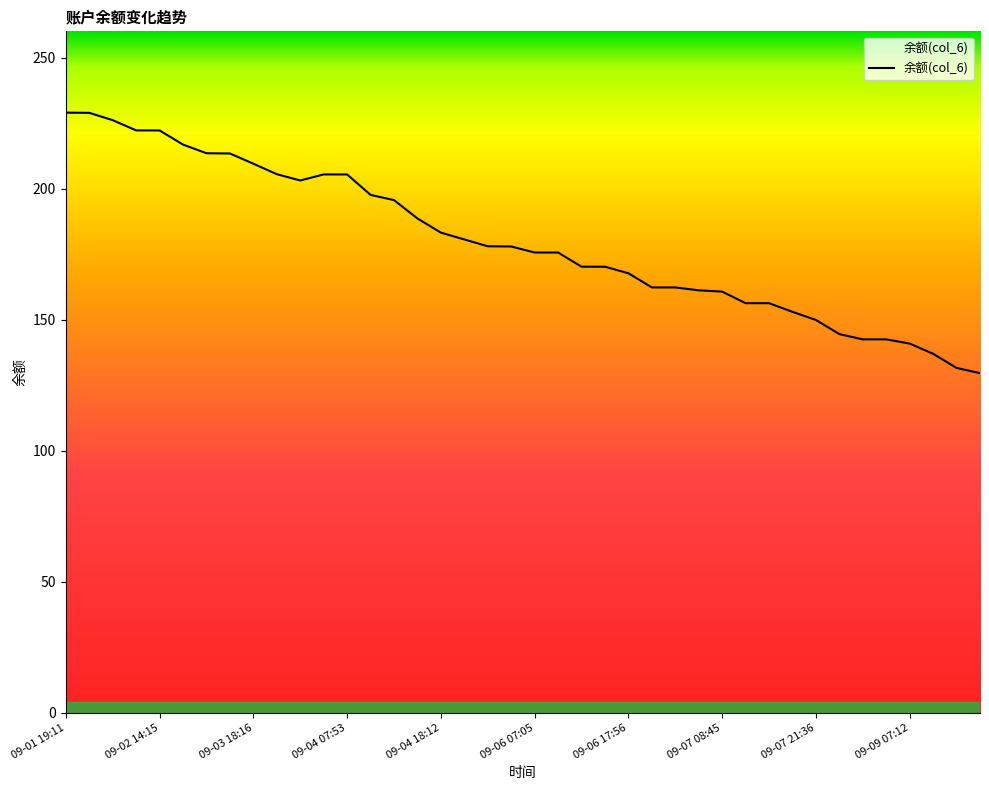

What is the difference between the maximum and minimum values?

99.4